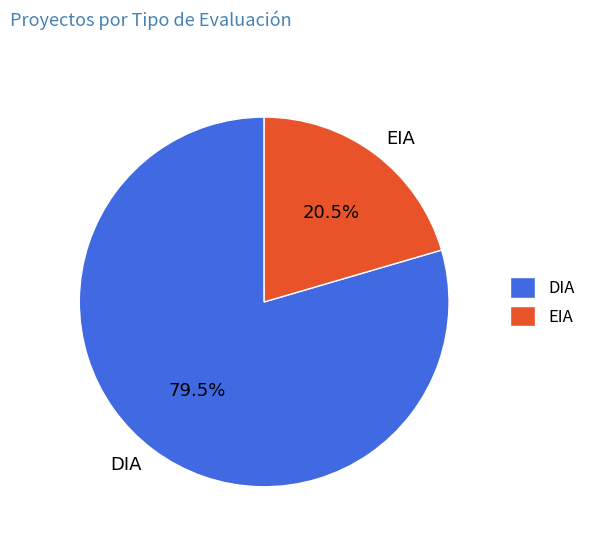

What portion of the pie excludes EIA?

79.5%